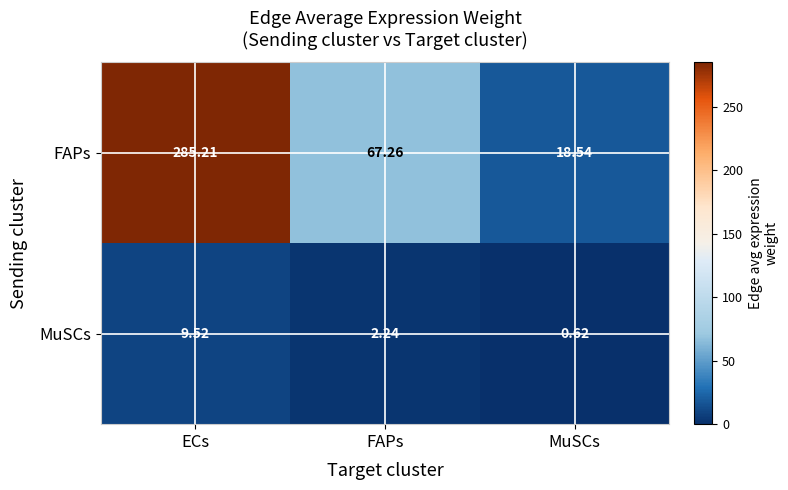

Which series has the largest range (max minus min)?

FAPs